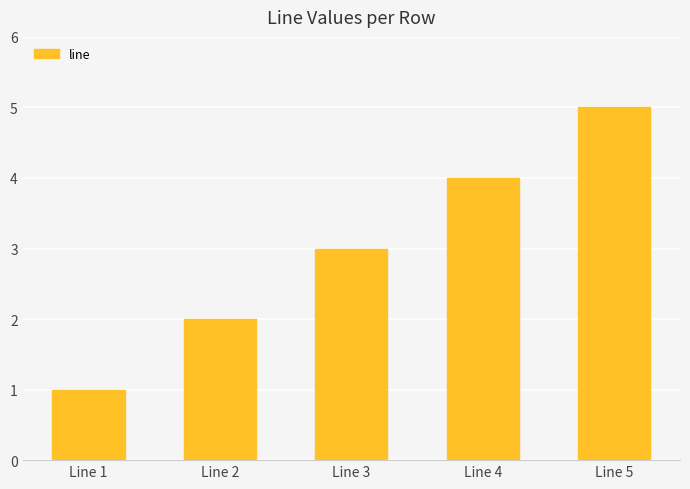

What is the greatest value displayed?

5